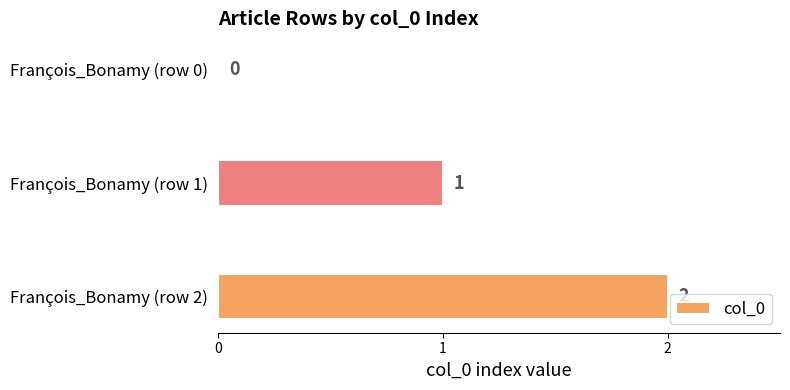

At which label is the value closest to 1?

François_Bonamy (row 1)